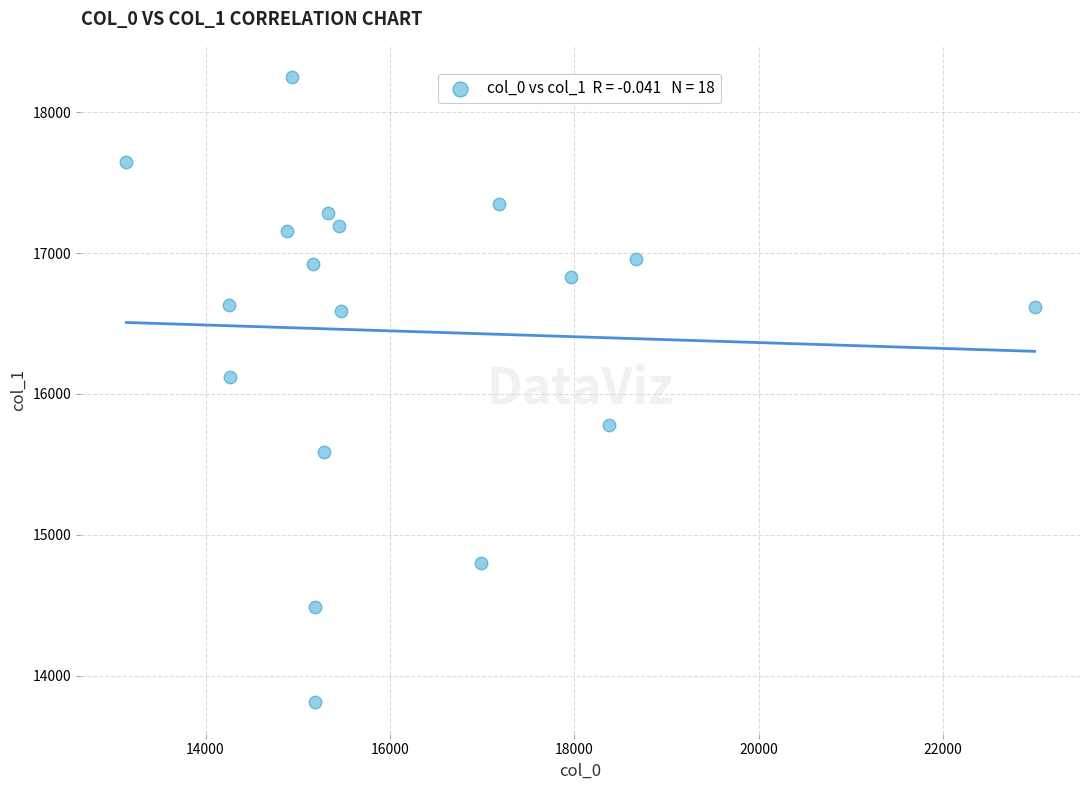

What is the range of Y values (max minus min)?

4438.9